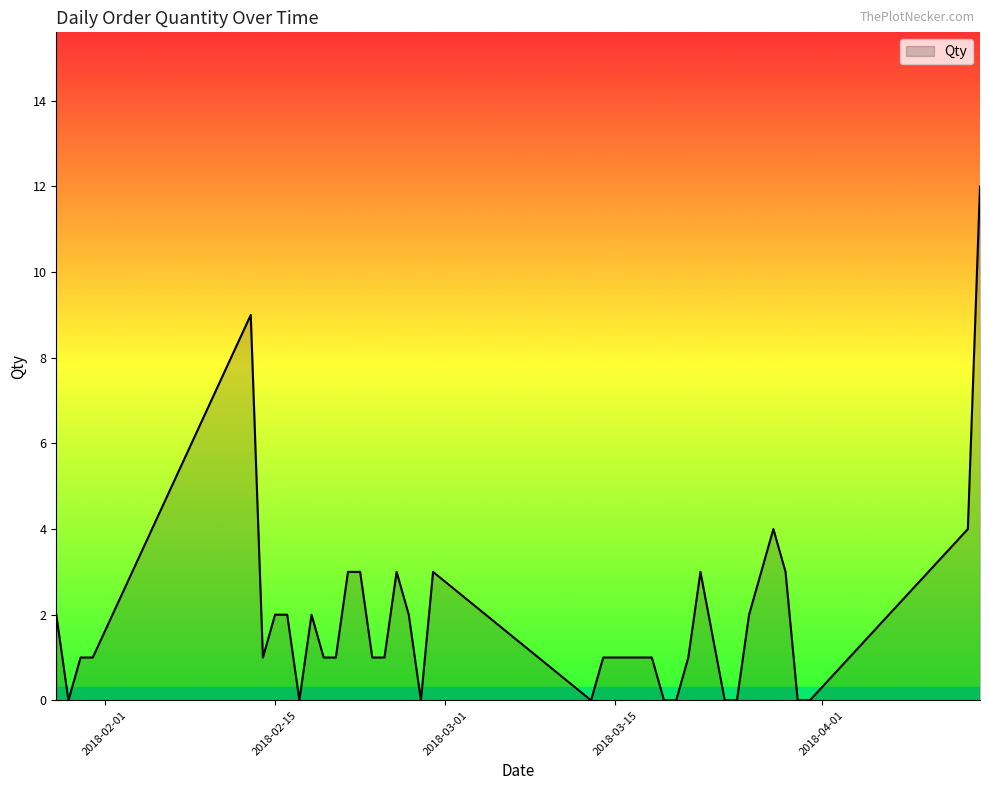

What is the difference between the maximum and minimum values?

12